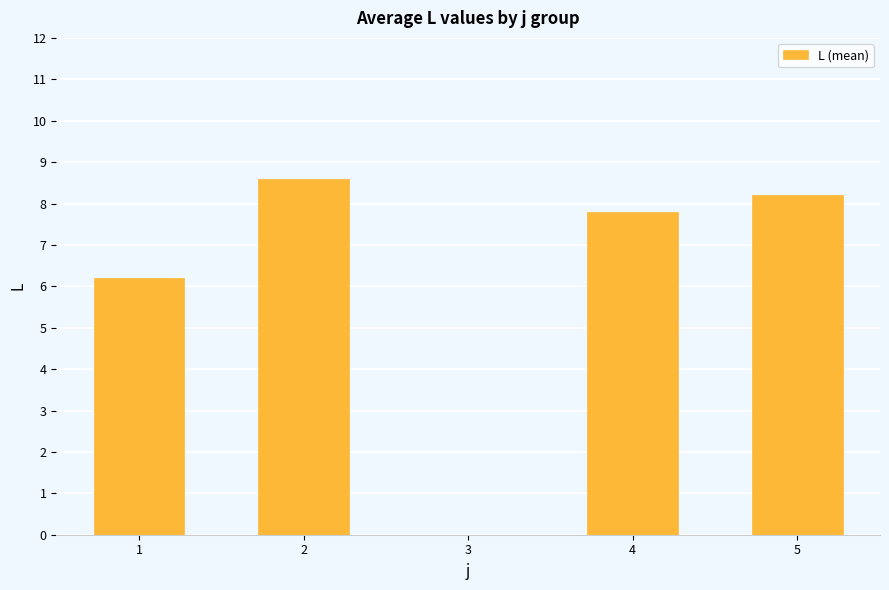

What is the difference between the values at 1 and 2?

2.4